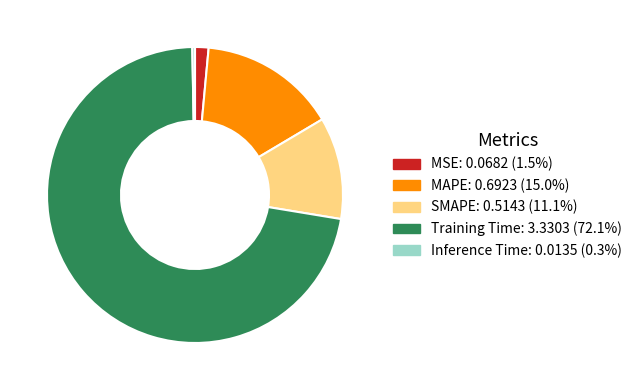

Do Inference Time: 0.0135 (0.3%) and SMAPE: 0.5143 (11.1%) together represent more than half of the pie?

No